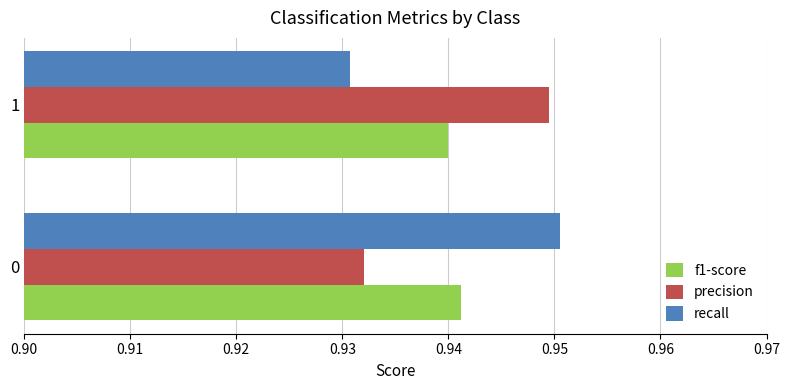

What is the total value across all series at 0?

2.8